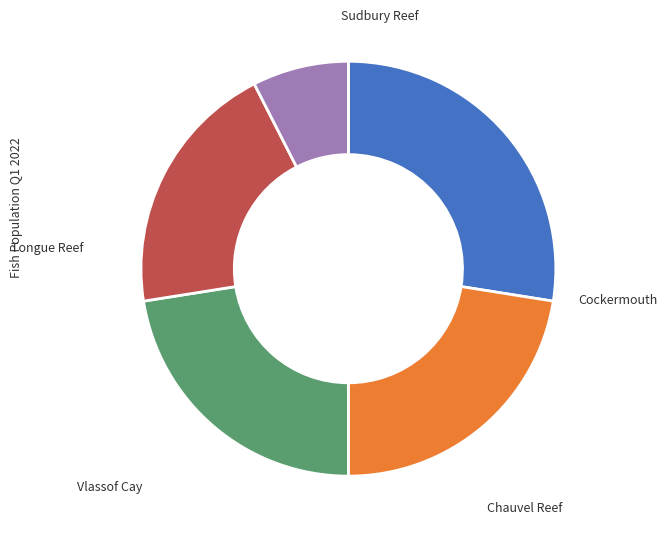

Does any single category account for the majority?

No